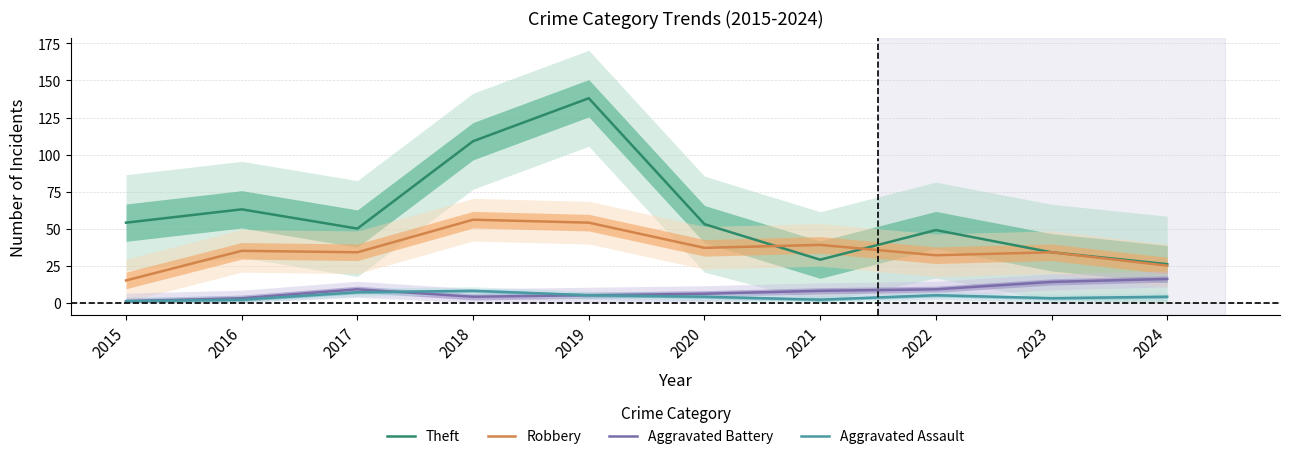

What is the minimum value for Aggravated Battery?

1